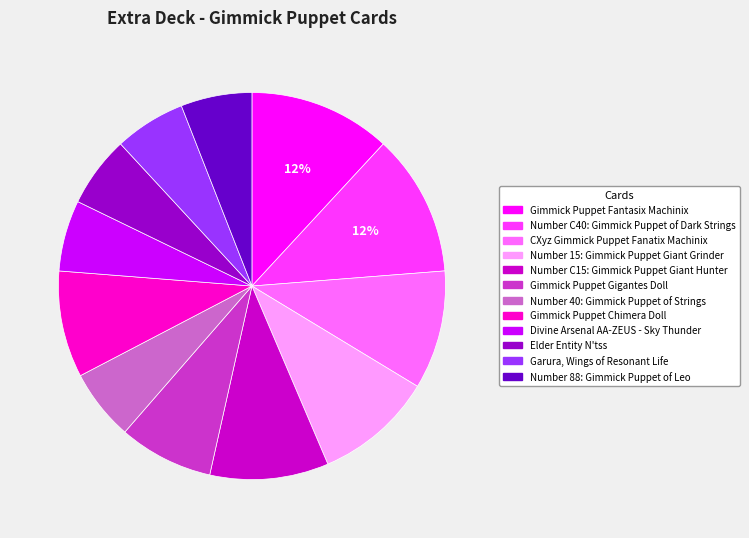

To the nearest percent, what portion does Number C40: Gimmick Puppet of Dark Strings represent?

12%